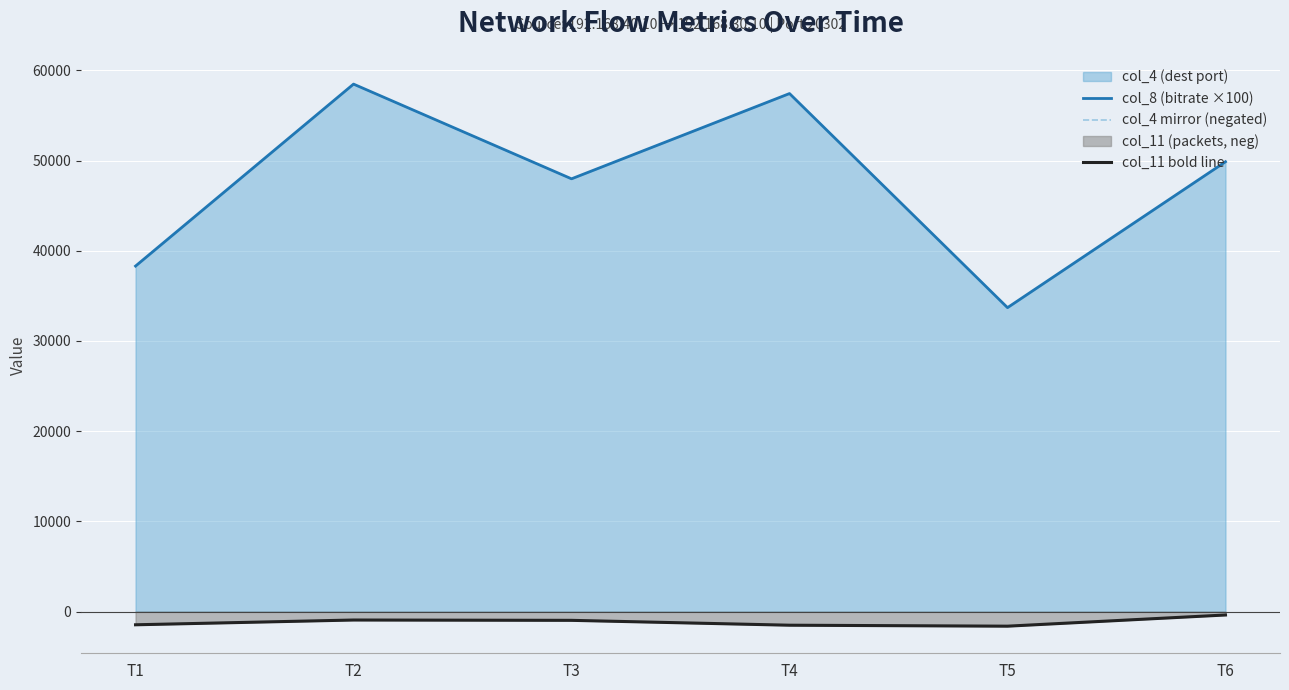

True or false: col_8 (bitrate ×100) and col_11 bold line intersect in this chart.

False